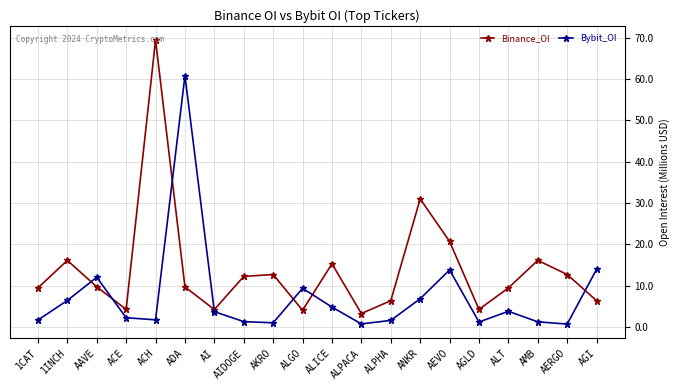

Which series has the largest total across all categories?

Binance_OI